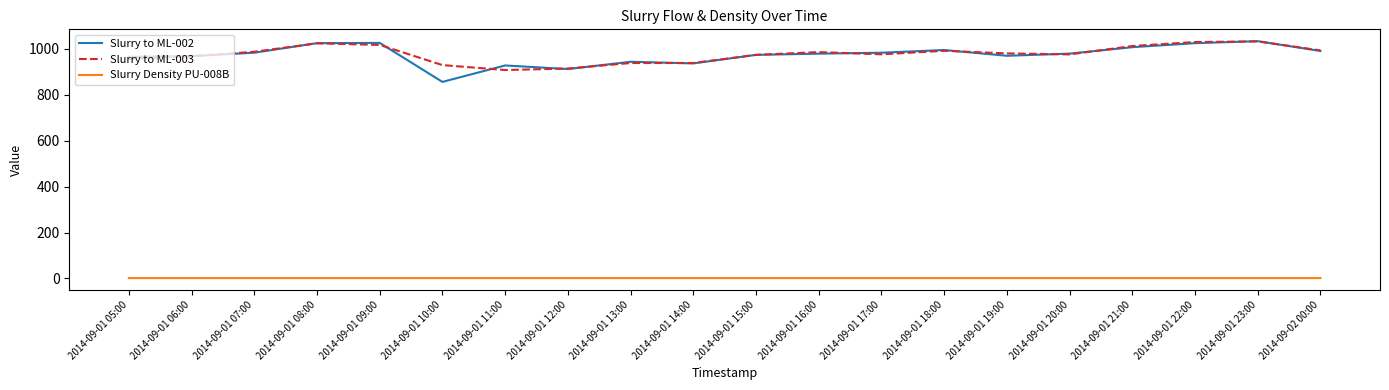

Which series has the largest range (max minus min)?

Slurry to ML-002